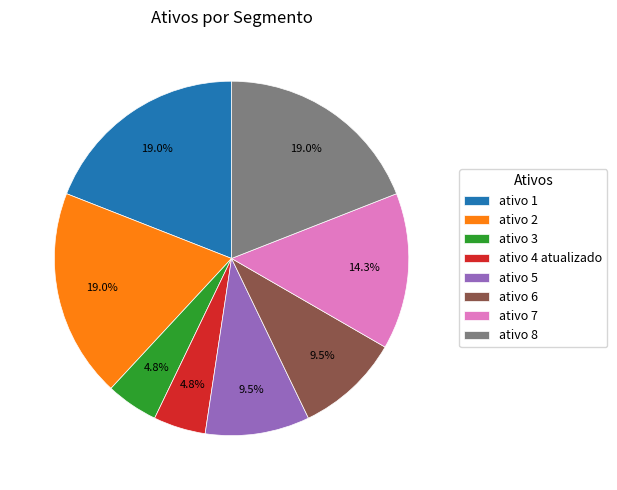

What portion of the pie excludes ativo 7?

85.7%